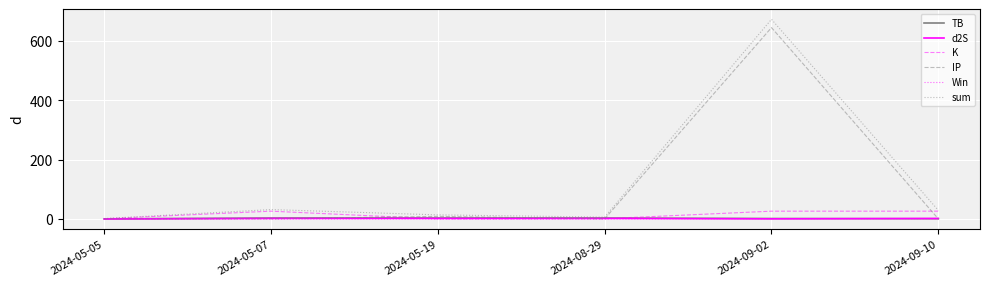

What is the difference between the highest and lowest values at 2024-09-02?

673.0